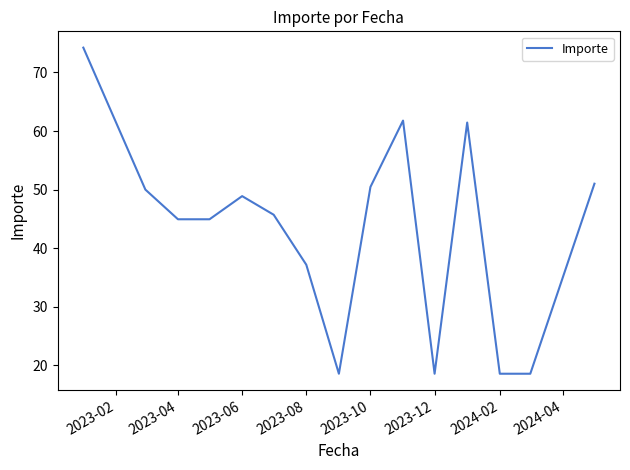

What is the smallest value displayed?

18.6